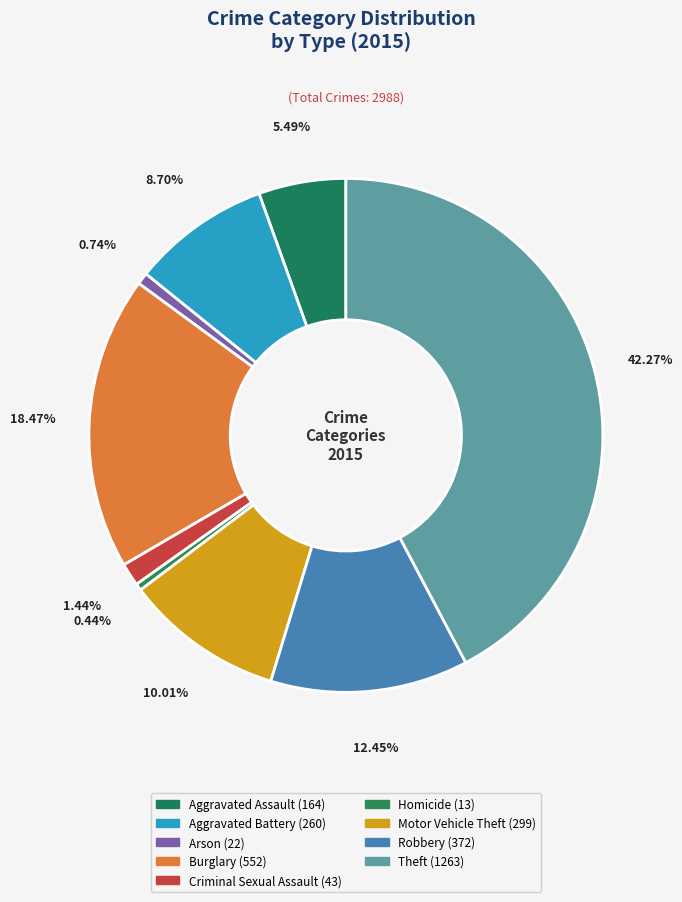

Count the number of slices in the pie.

9